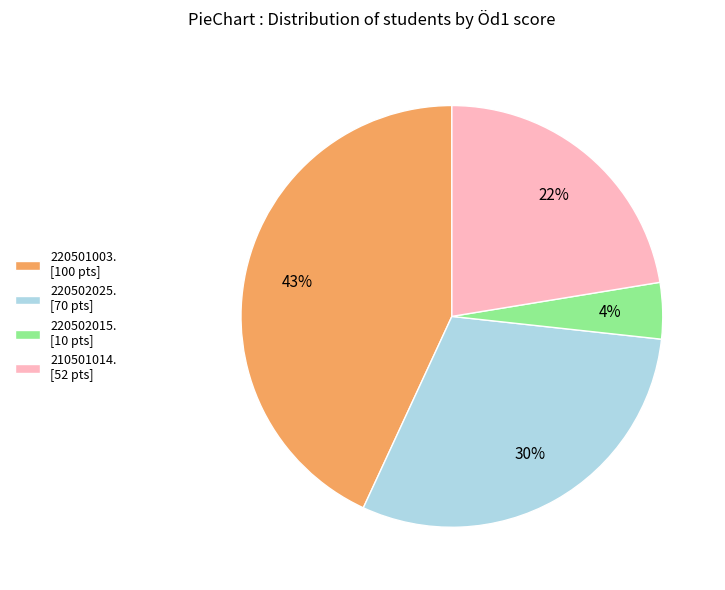

How many segments does this pie chart have?

4